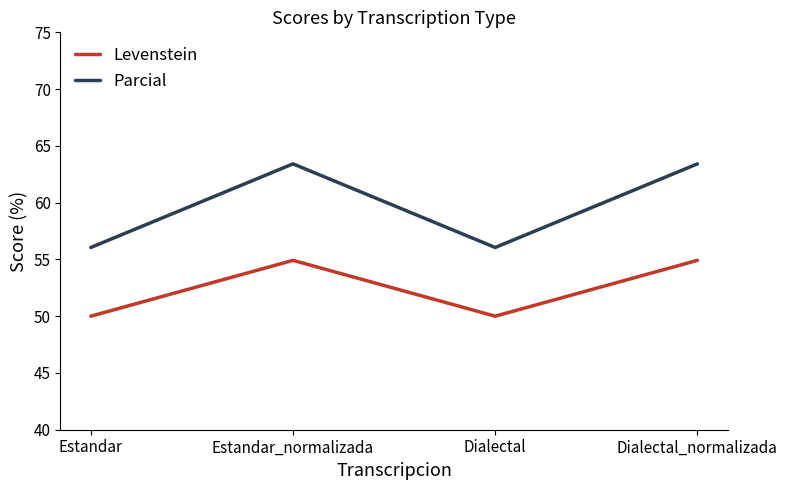

True or false: Parcial and Levenstein intersect in this chart.

False